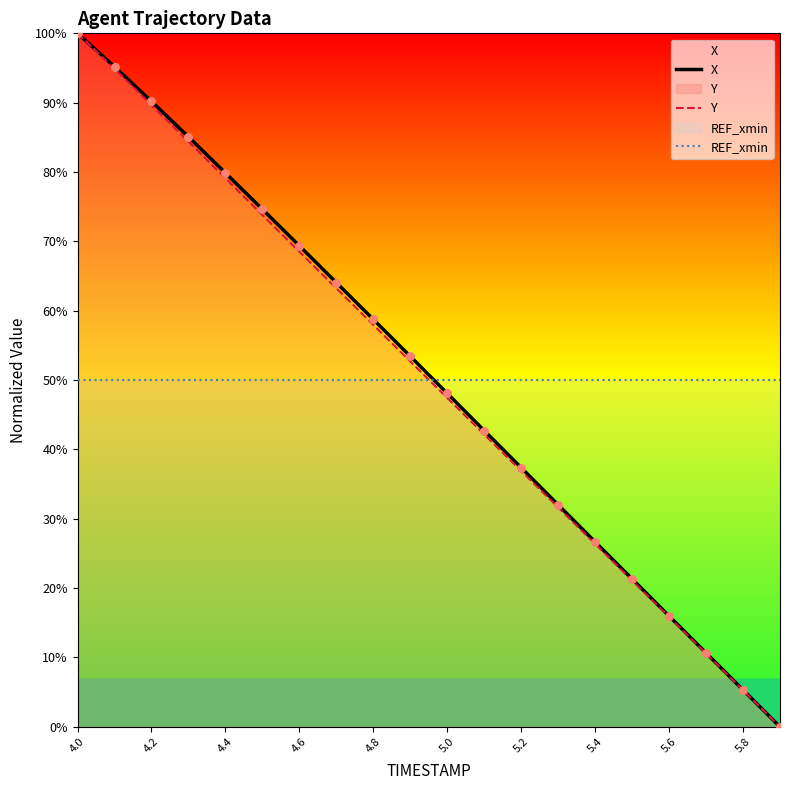

Which series has the largest Y range (max minus min)?

X